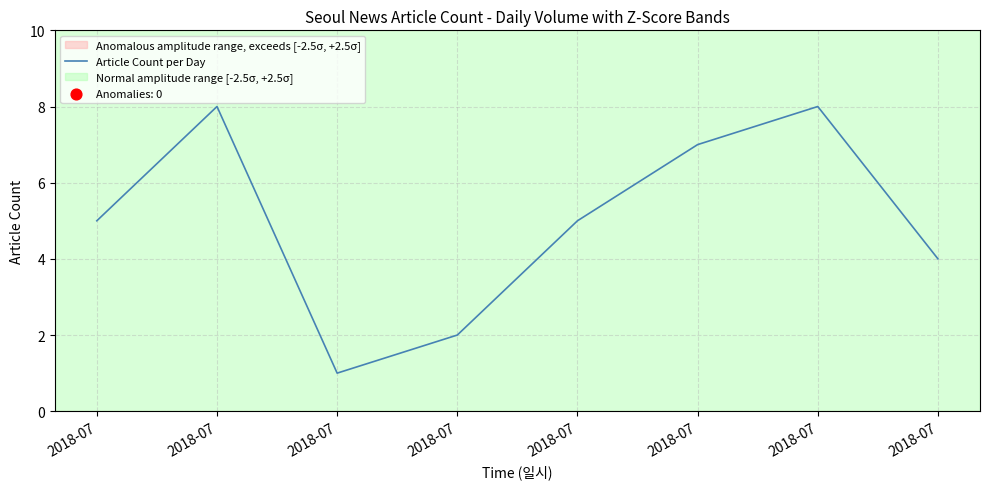

What is the change in value from 2018-07 to 2018-07?

+3